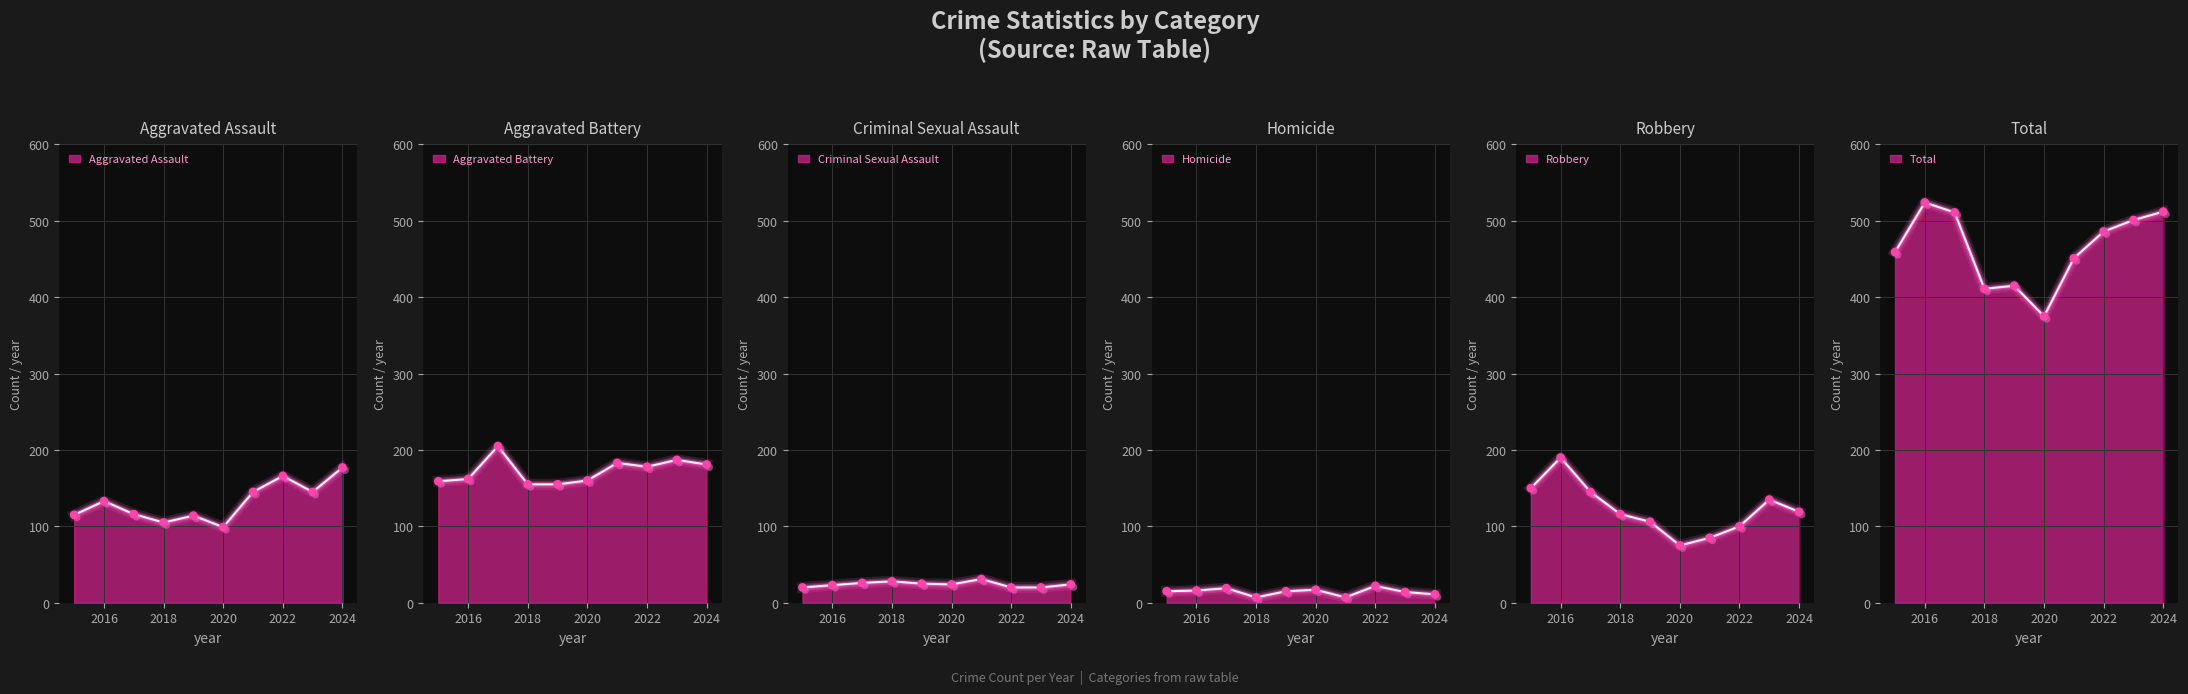

At which category is the sum across all series the highest?

2016